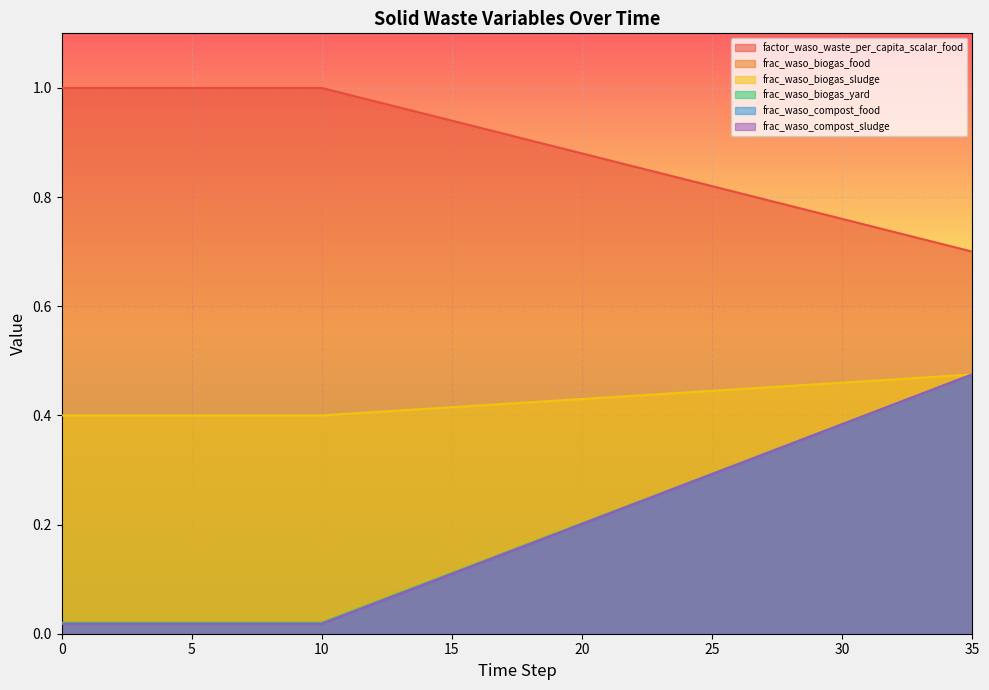

What is the value of the frac_waso_biogas_sludge point at the 25th from the left?

0.4